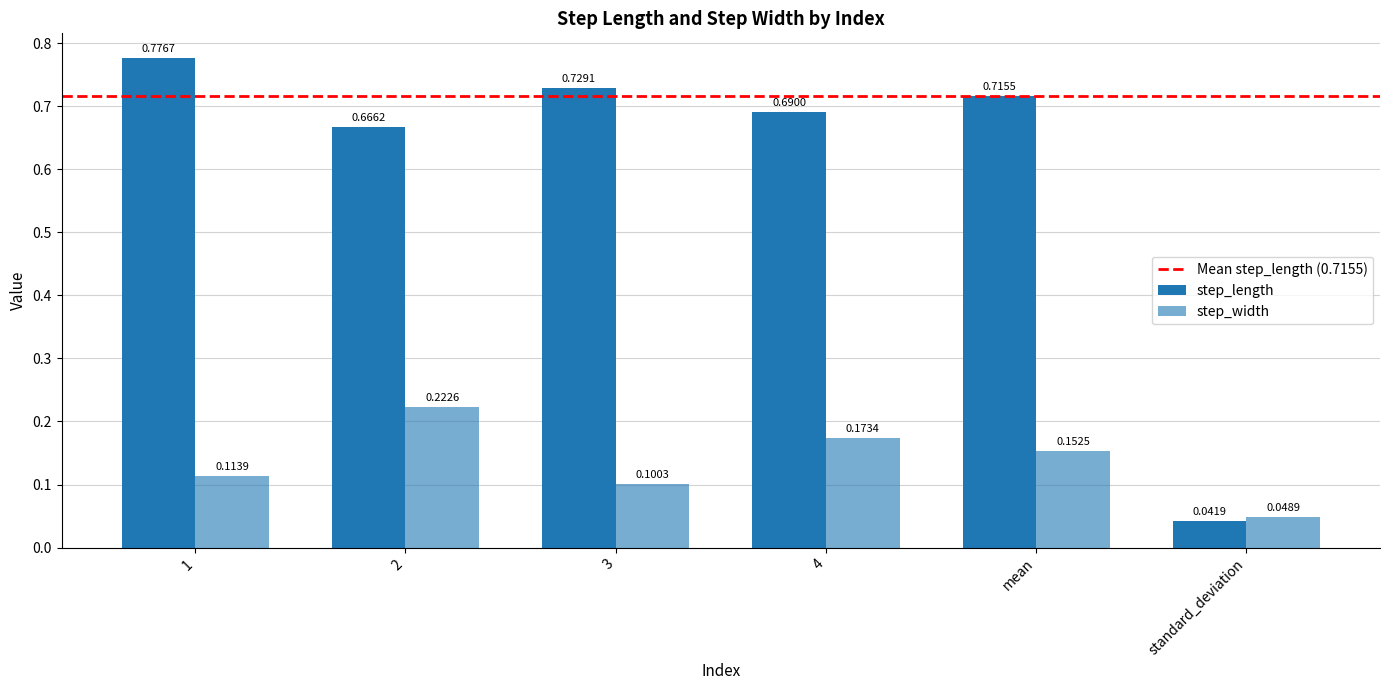

Count the number of categories in the chart.

6